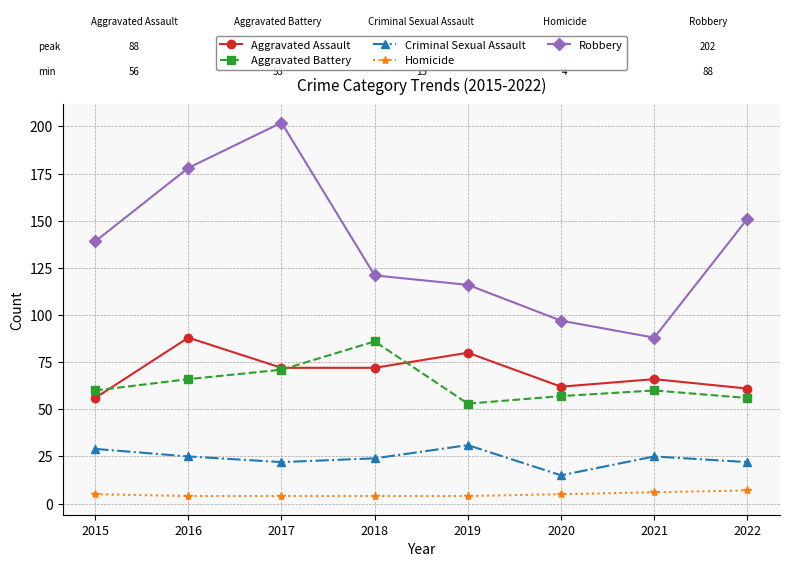

Is it true that Criminal Sexual Assault equals 30 at 2022?

False